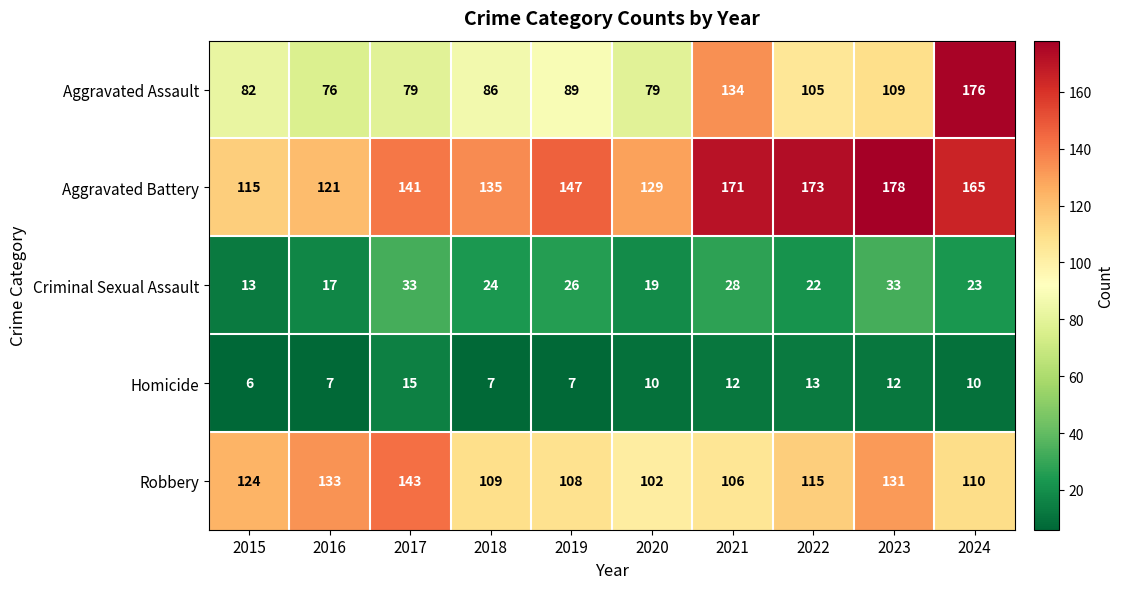

What is the difference between the maximum and minimum values in the Aggravated Assault series?

100